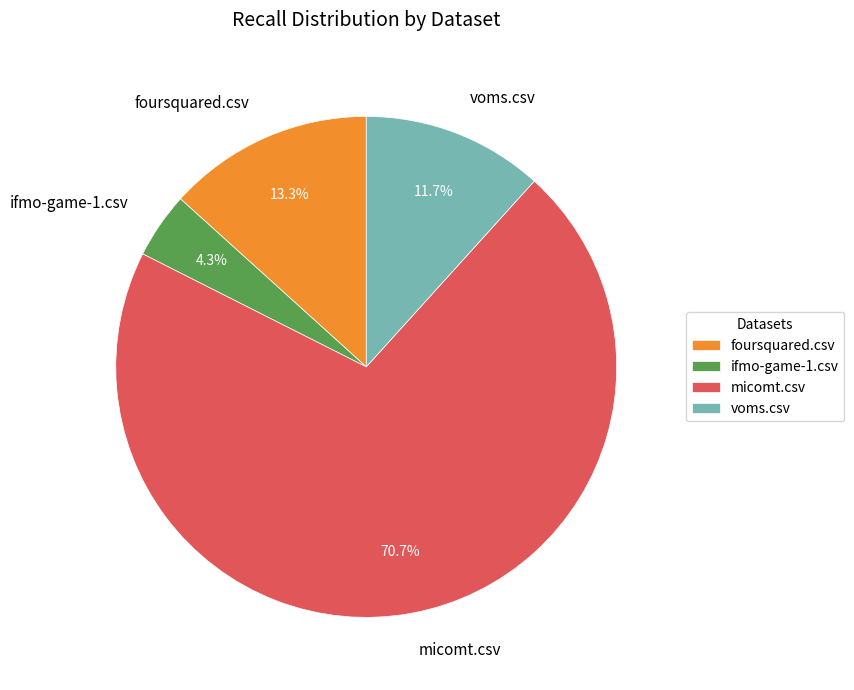

Which category has the smallest portion of the pie?

ifmo-game-1.csv